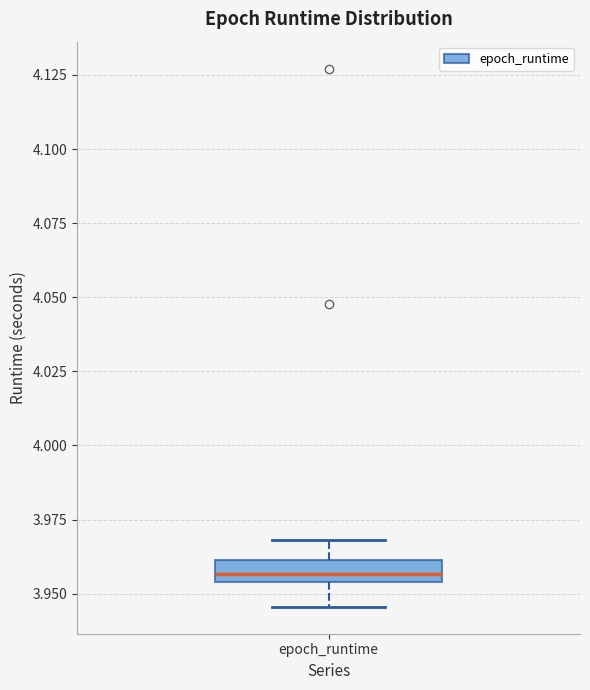

Where does the lower whisker of the box for epoch_runtime end on the y-axis? The values are not printed on the chart, so give them approximately, as read against the axis.

3.945